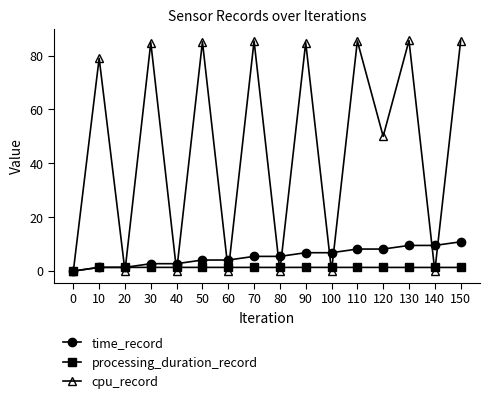

How many distinct data groups are displayed?

3